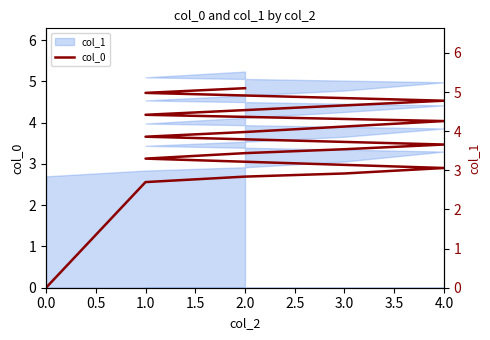

What is the sum of the values at 2.0 and 1.0?

8.4